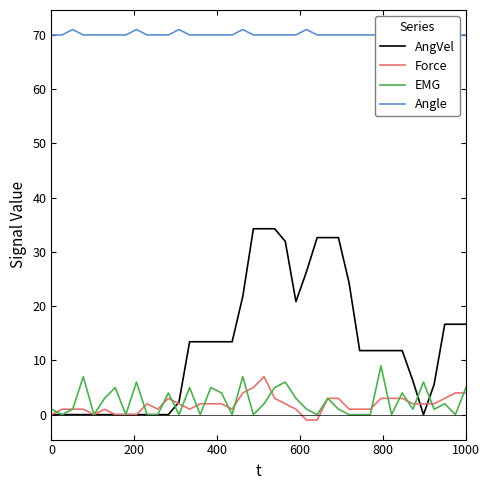

What is the highest value of the EMG series?

9.0